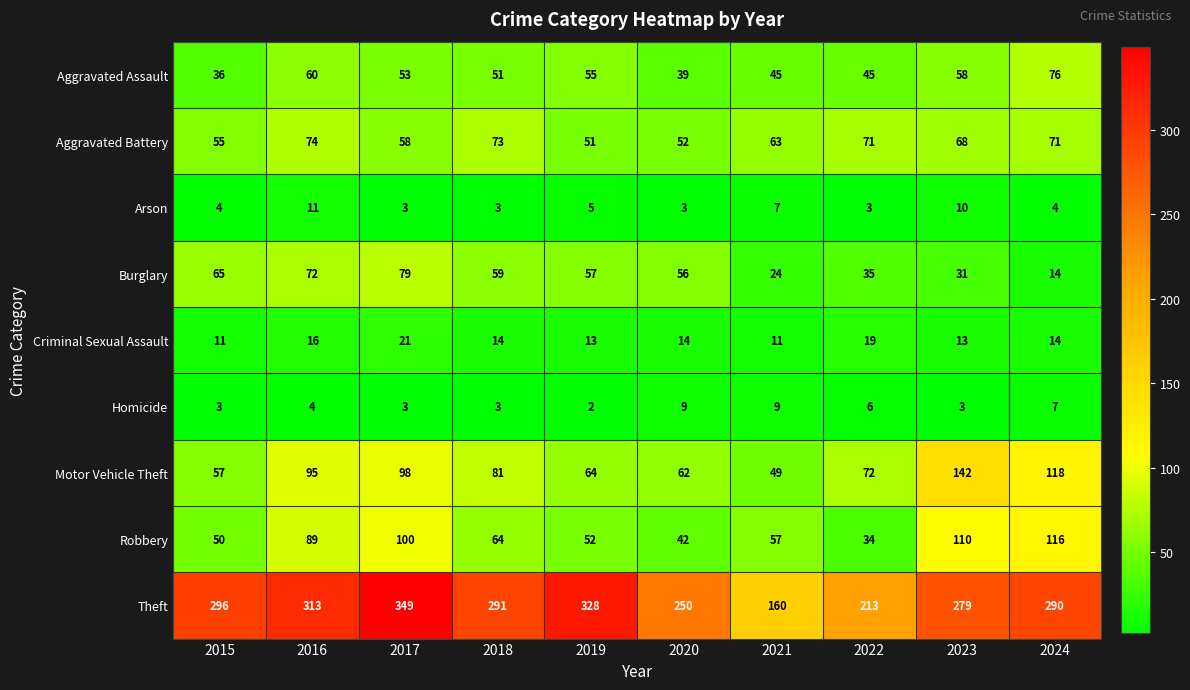

At which category is the sum across all series the highest?

2017